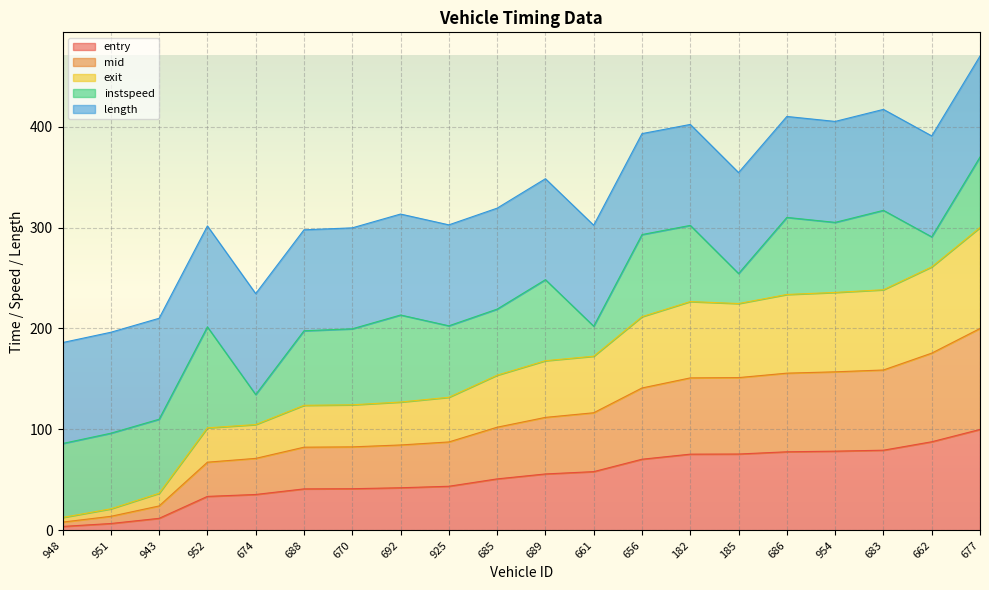

What is the total value across all series at 182?

402.1